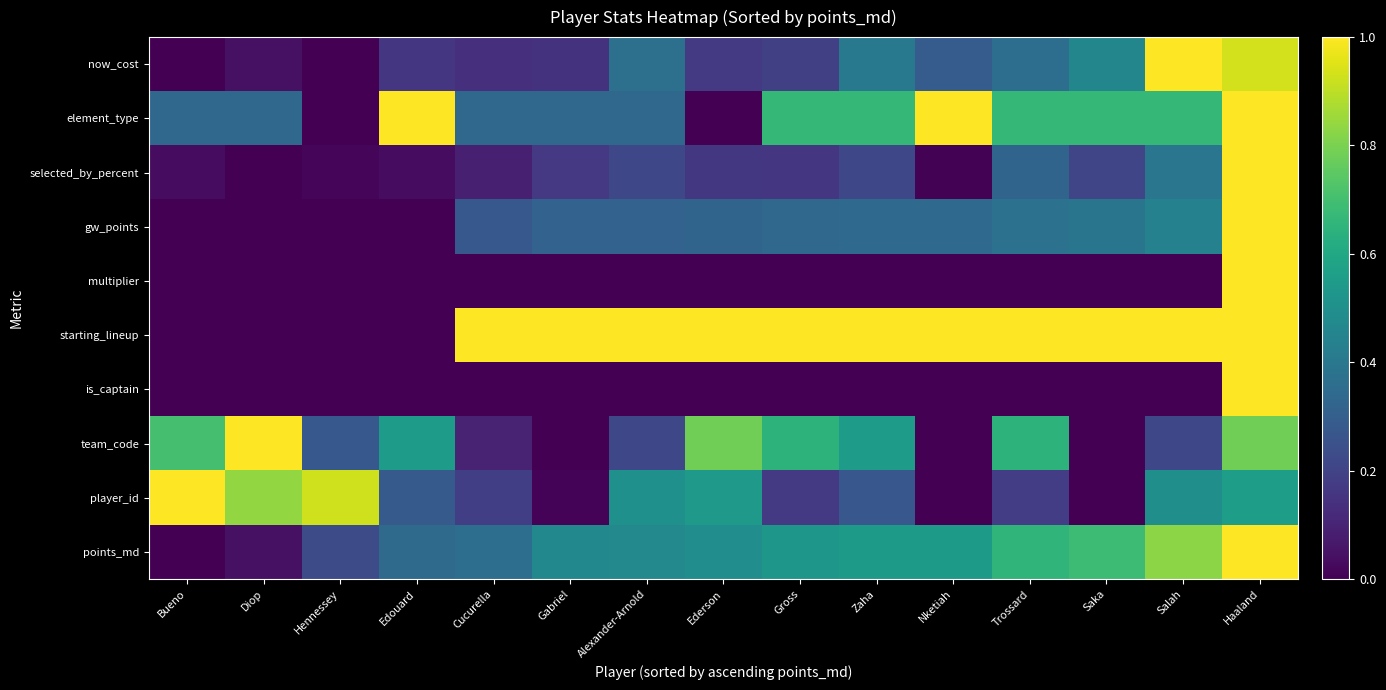

Reading left to right, transcribe all the data shown in this chart.

now_cost: Bueno=0.0	Diop=0.0	Hennessey=0.0	Edouard=0.2	Cucurella=0.1	Gabriel=0.1	Alexander-Arnold=0.4	Ederson=0.2	Gross=0.2	Zaha=0.4	Nketiah=0.3	Trossard=0.4	Saka=0.5	Salah=1.0	Haaland=0.9
element_type: Bueno=0.3	Diop=0.3	Hennessey=0.0	Edouard=1.0	Cucurella=0.3	Gabriel=0.3	Alexander-Arnold=0.3	Ederson=0.0	Gross=0.7	Zaha=0.7	Nketiah=1.0	Trossard=0.7	Saka=0.7	Salah=0.7	Haaland=1.0
selected_by_percent: Bueno=0.0	Diop=0.0	Hennessey=0.0	Edouard=0.0	Cucurella=0.1	Gabriel=0.2	Alexander-Arnold=0.2	Ederson=0.2	Gross=0.2	Zaha=0.2	Nketiah=0.0	Trossard=0.3	Saka=0.2	Salah=0.4	Haaland=1.0
gw_points: Bueno=0.0	Diop=0.0	Hennessey=0.0	Edouard=0.0	Cucurella=0.3	Gabriel=0.3	Alexander-Arnold=0.3	Ederson=0.3	Gross=0.3	Zaha=0.3	Nketiah=0.3	Trossard=0.4	Saka=0.4	Salah=0.4	Haaland=1.0
multiplier: Bueno=0.0	Diop=0.0	Hennessey=0.0	Edouard=0.0	Cucurella=0.0	Gabriel=0.0	Alexander-Arnold=0.0	Ederson=0.0	Gross=0.0	Zaha=0.0	Nketiah=0.0	Trossard=0.0	Saka=0.0	Salah=0.0	Haaland=1.0
starting_lineup: Bueno=0.0	Diop=0.0	Hennessey=0.0	Edouard=0.0	Cucurella=1.0	Gabriel=1.0	Alexander-Arnold=1.0	Ederson=1.0	Gross=1.0	Zaha=1.0	Nketiah=1.0	Trossard=1.0	Saka=1.0	Salah=1.0	Haaland=1.0
is_captain: Bueno=0.0	Diop=0.0	Hennessey=0.0	Edouard=0.0	Cucurella=0.0	Gabriel=0.0	Alexander-Arnold=0.0	Ederson=0.0	Gross=0.0	Zaha=0.0	Nketiah=0.0	Trossard=0.0	Saka=0.0	Salah=0.0	Haaland=1.0
team_code: Bueno=0.7	Diop=1.0	Hennessey=0.3	Edouard=0.5	Cucurella=0.1	Gabriel=0.0	Alexander-Arnold=0.2	Ederson=0.8	Gross=0.6	Zaha=0.5	Nketiah=0.0	Trossard=0.6	Saka=0.0	Salah=0.2	Haaland=0.8
player_id: Bueno=1.0	Diop=0.8	Hennessey=0.9	Edouard=0.3	Cucurella=0.2	Gabriel=0.0	Alexander-Arnold=0.5	Ederson=0.5	Gross=0.2	Zaha=0.3	Nketiah=0.0	Trossard=0.2	Saka=0.0	Salah=0.5	Haaland=0.6
points_md: Bueno=0.0	Diop=0.0	Hennessey=0.2	Edouard=0.3	Cucurella=0.4	Gabriel=0.5	Alexander-Arnold=0.5	Ederson=0.5	Gross=0.5	Zaha=0.5	Nketiah=0.5	Trossard=0.7	Saka=0.7	Salah=0.8	Haaland=1.0